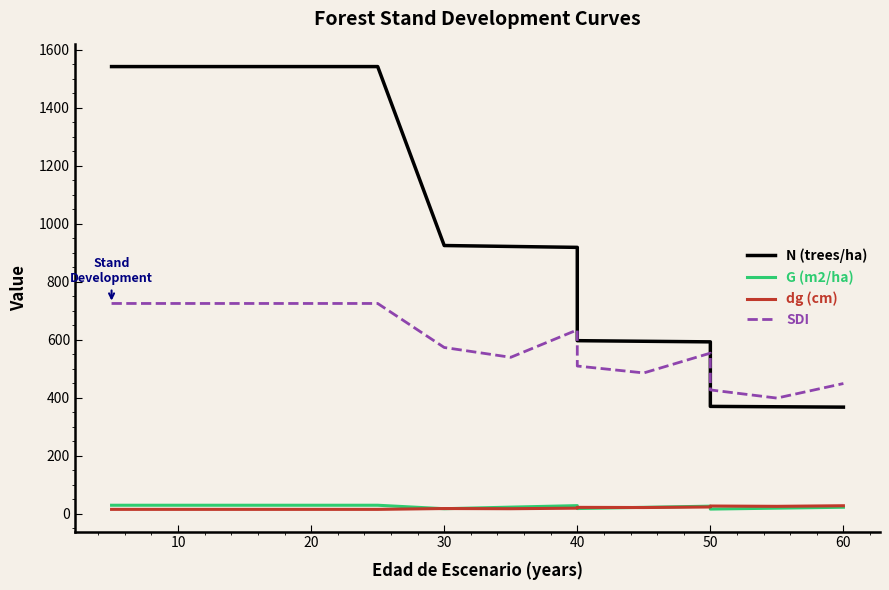

Which series has the largest range (max minus min)?

N (trees/ha)